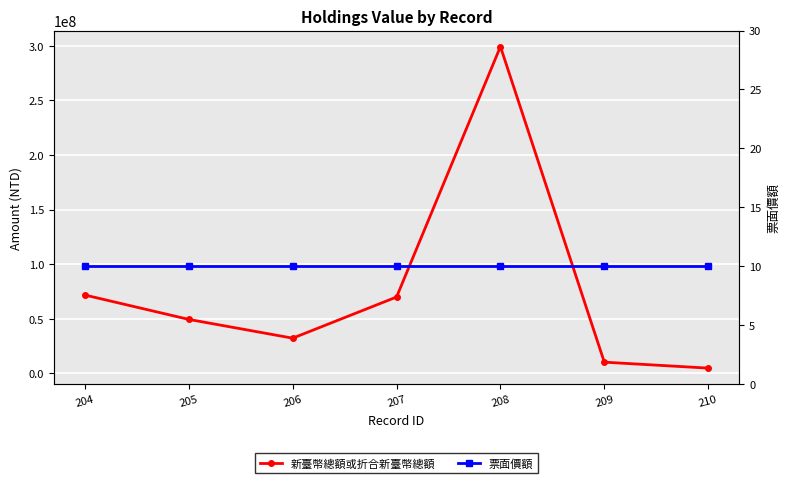

True or false: 新臺幣總額或折合新臺幣總額 has more than 0 points higher than both neighbors.

True